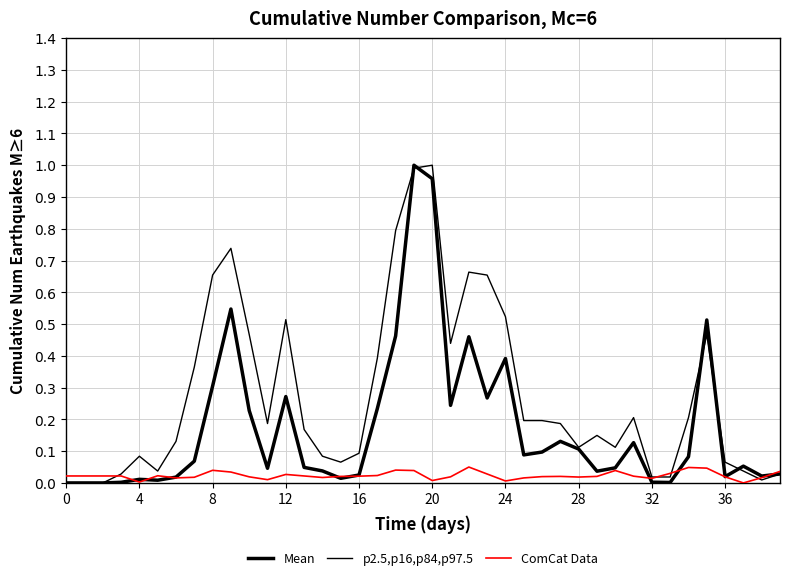

How many lines are shown in the chart?

3